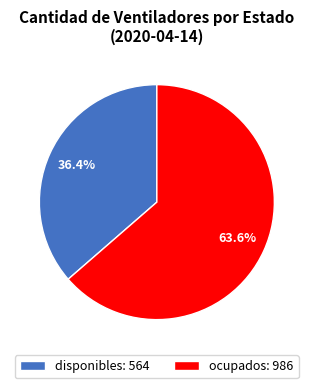

Is it true that disponibles is 36% of the pie?

True